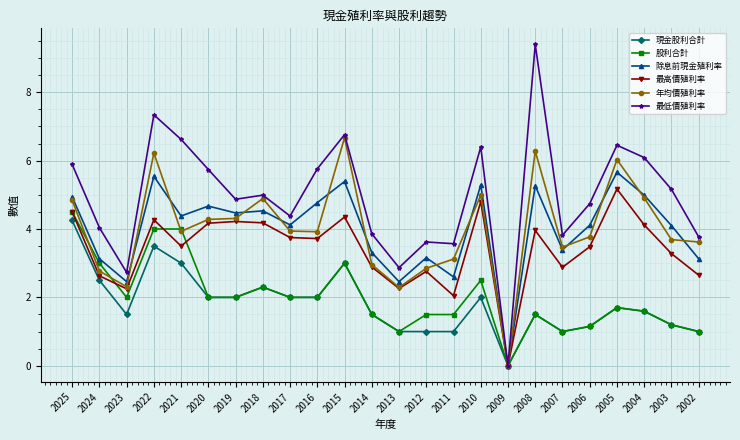

At which label does 除息前現金殖利率 reach its peak?

2005